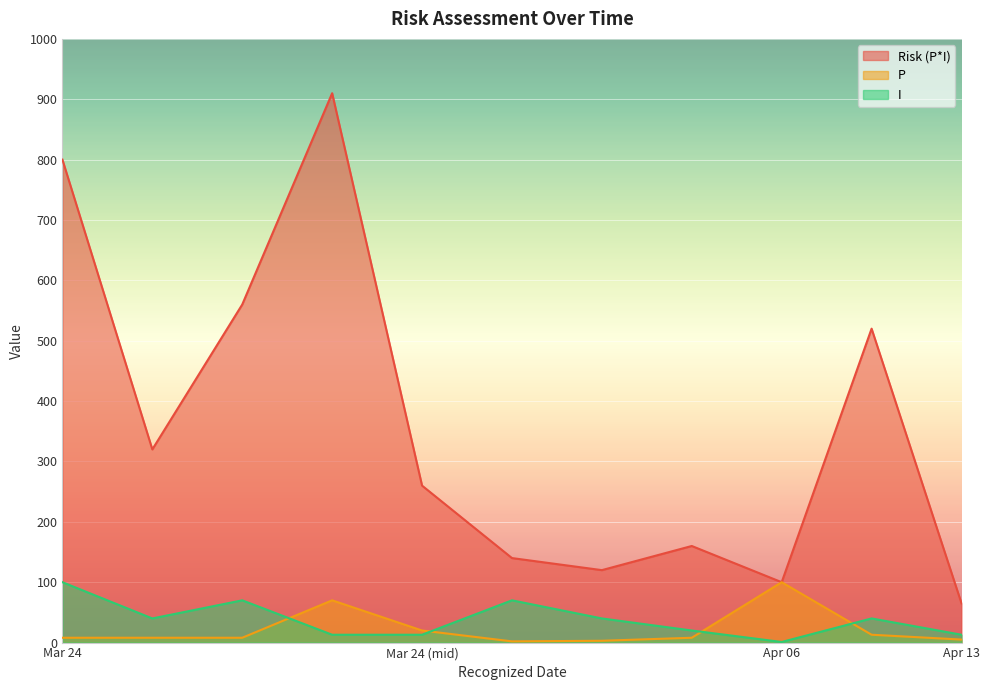

Which series has the widest spread of values?

Risk (P*I)